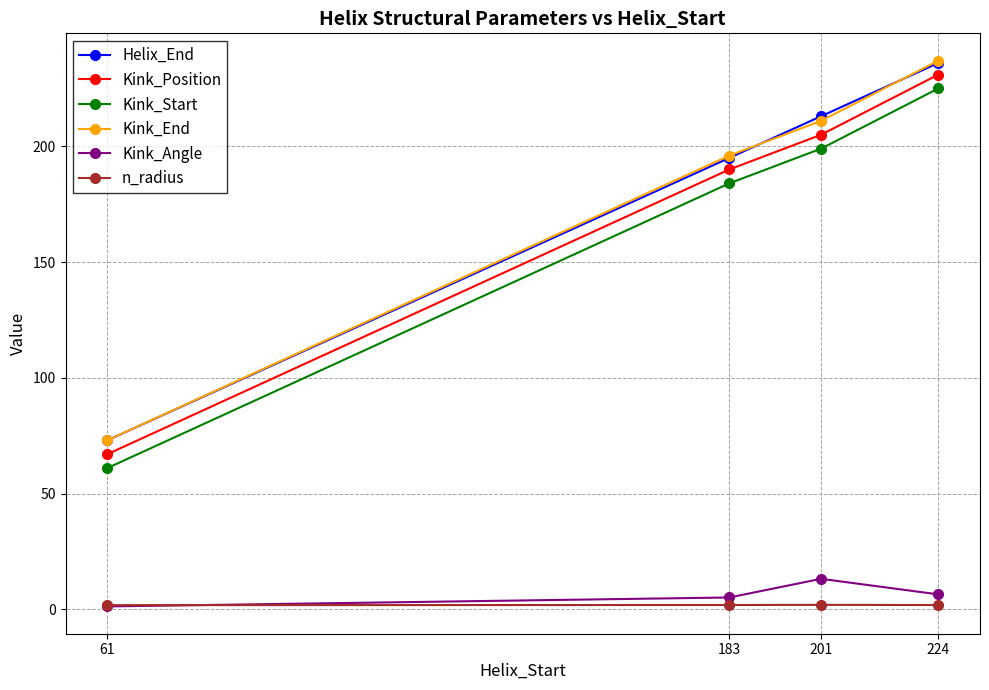

What is the spread (max minus min) of values at 201?

211.0